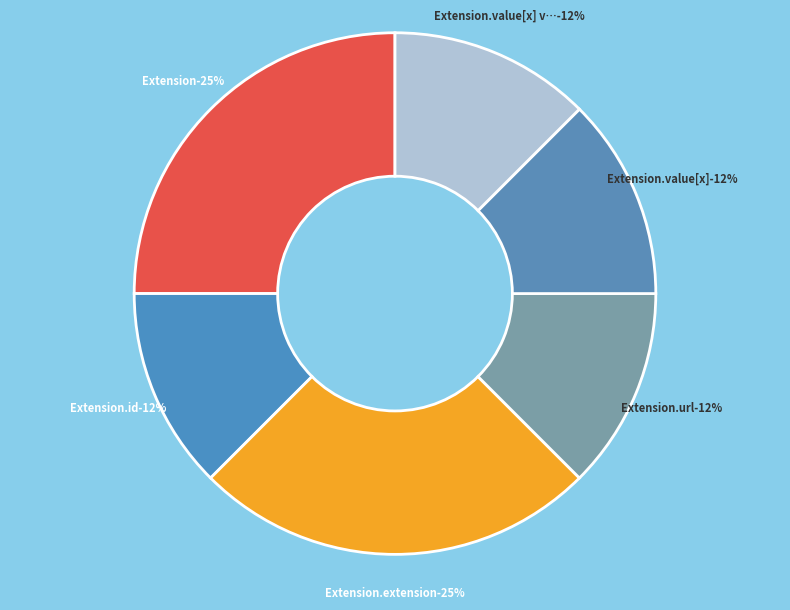

Count the number of slices in the pie.

6